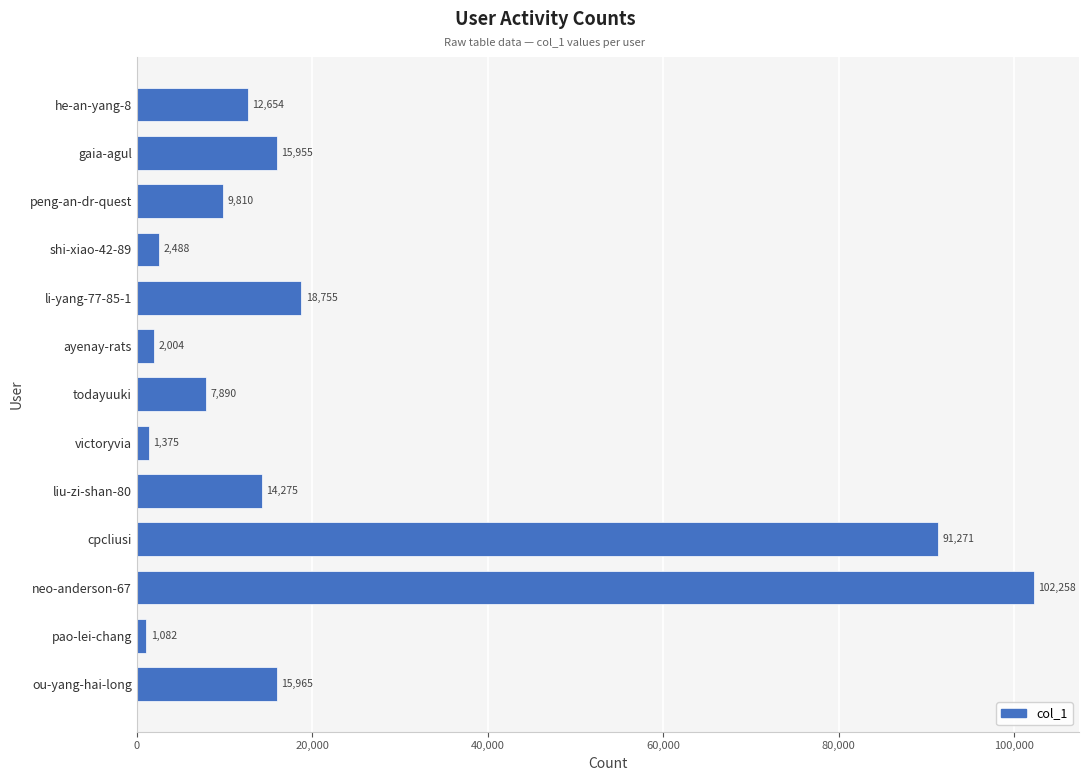

Which has a higher value, neo-anderson-67 or todayuuki?

neo-anderson-67